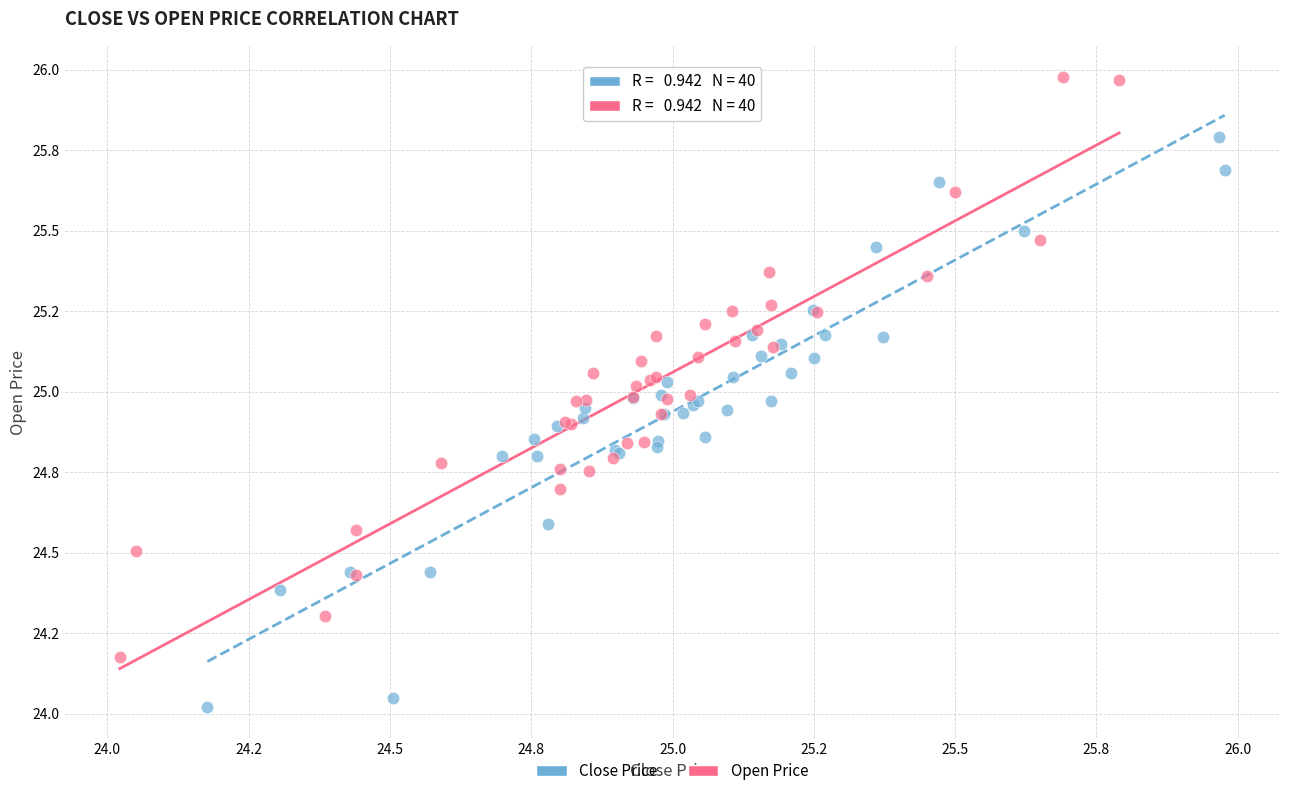

Which series has the widest spread of Y values?

Open Price